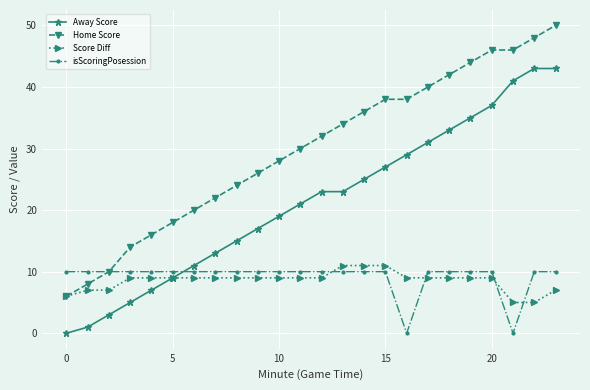

True or false: Home Score has more than 2 points higher than both neighbors.

False